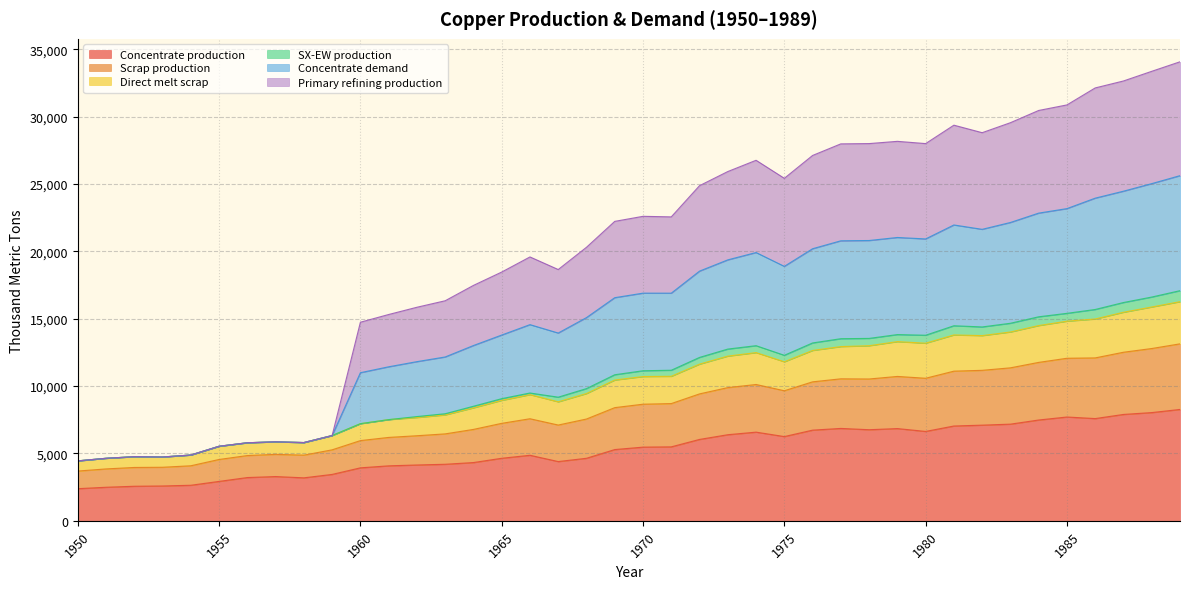

List the labels in order of Primary refining production value, largest first.

1989, 1988, 1987, 1986, 1985, 1984, 1983, 1981, 1982, 1979, 1980, 1978, 1977, 1976, 1974, 1973, 1975, 1972, 1970, 1971, 1969, 1968, 1966, 1967, 1965, 1964, 1963, 1962, 1961, 1960, 1959, 1957, 1958, 1956, 1955, 1954, 1952, 1953, 1951, 1950